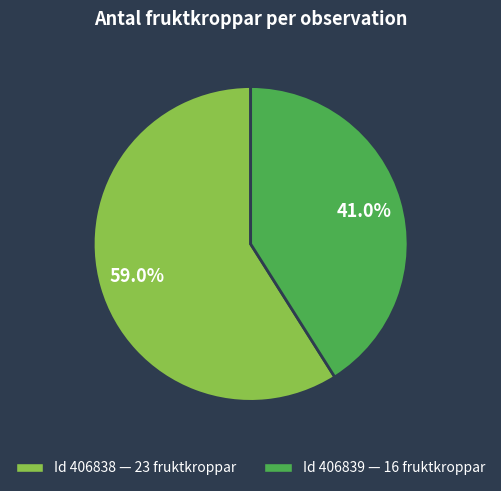

Is there a majority slice in this chart?

Yes